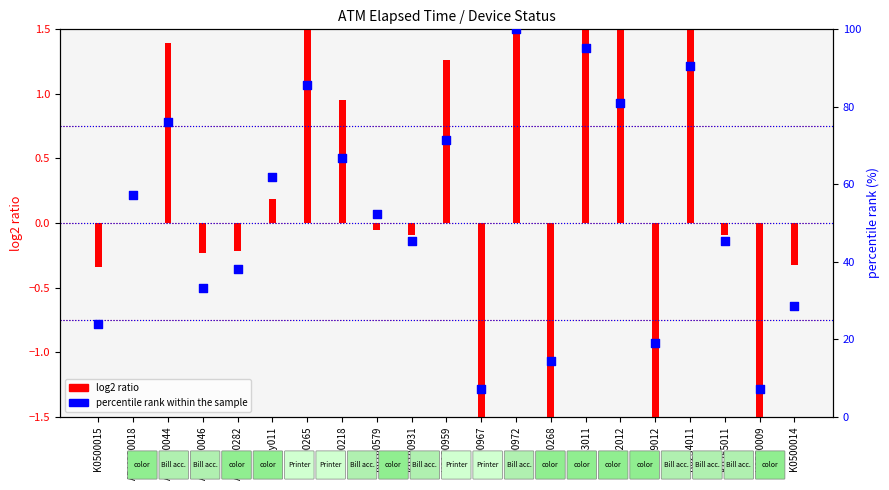

What is the change in value from K0100967 to K0192012?

+73.8